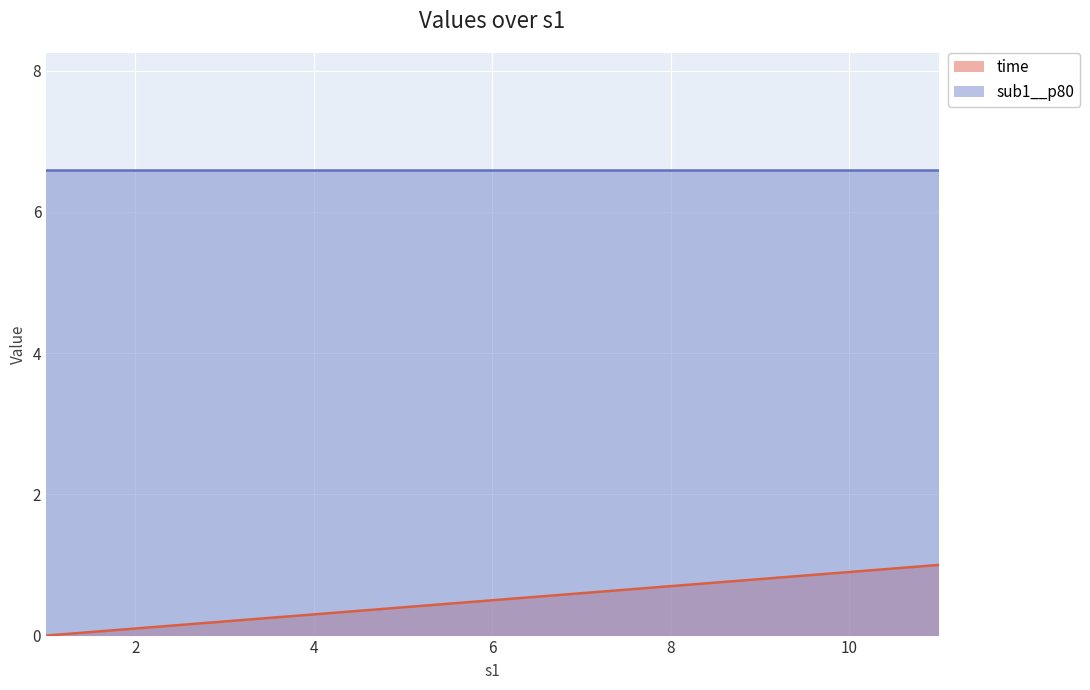

What is the highest value of the sub1__p80 series?

6.6